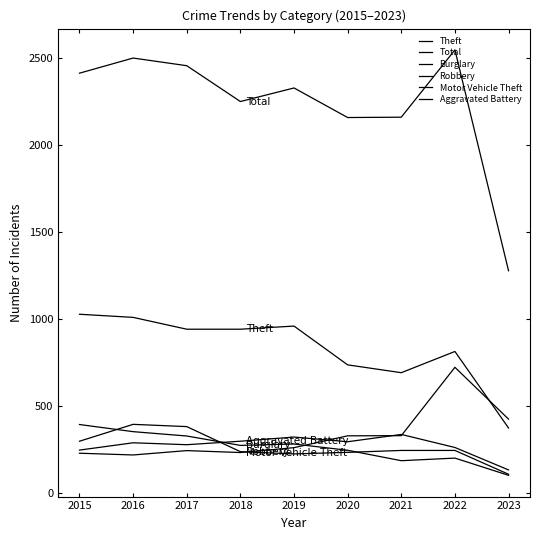

Does the chart have visible grid lines?

No